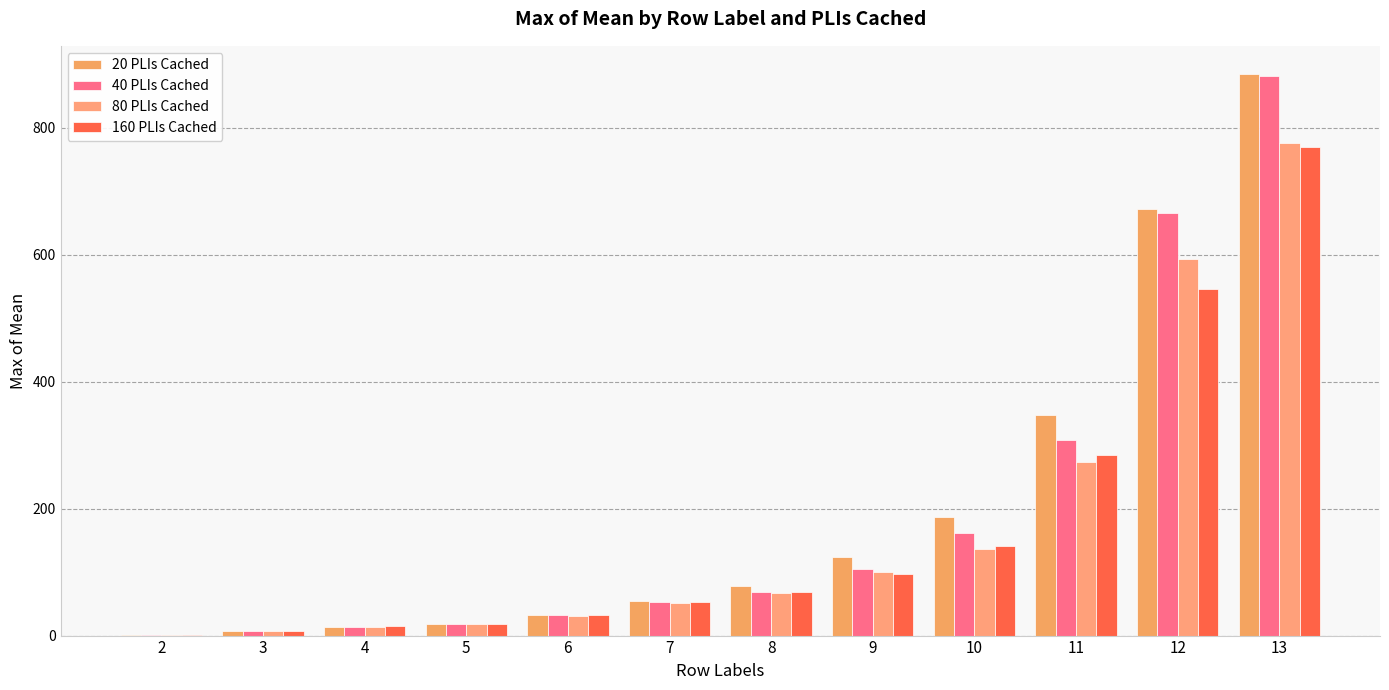

What is the difference between the maximum and second lowest values in the 40 PLIs Cached series?

874.7